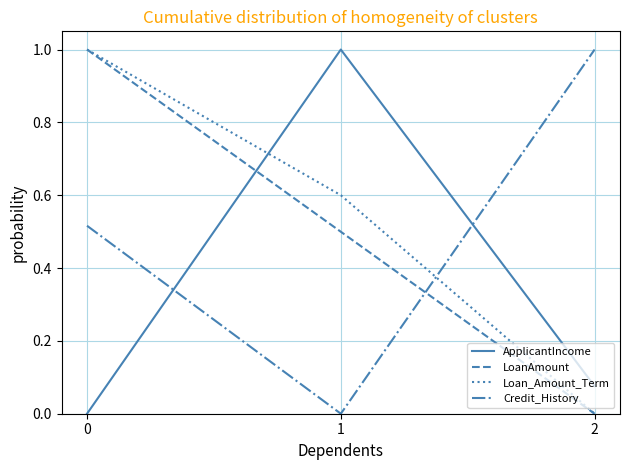

What value does the LoanAmount series have at 0?

1.0